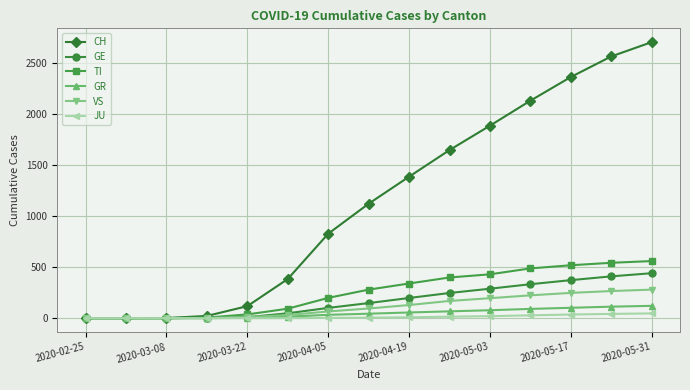

Which series has the widest spread of values?

CH